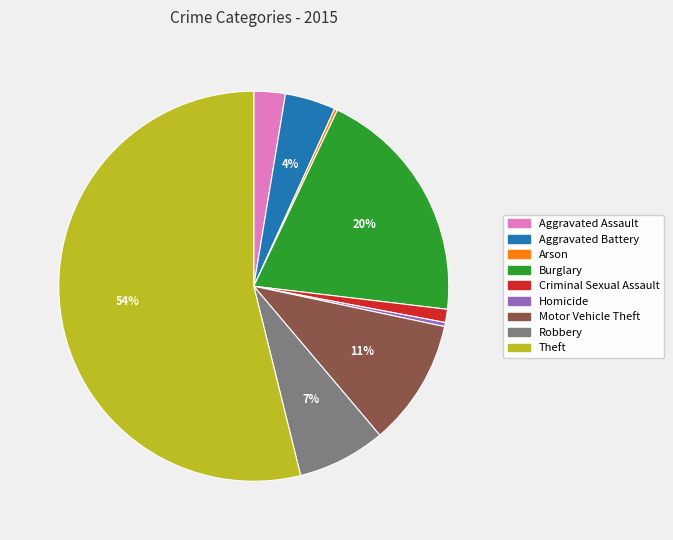

Which slice is the largest?

Theft